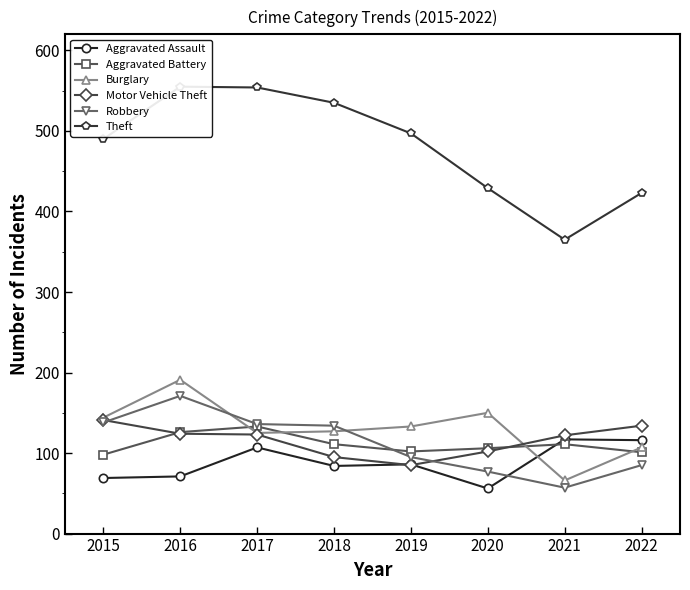

Is the value of Theft at 2015 greater than the value of Aggravated Battery at 2020?

Yes